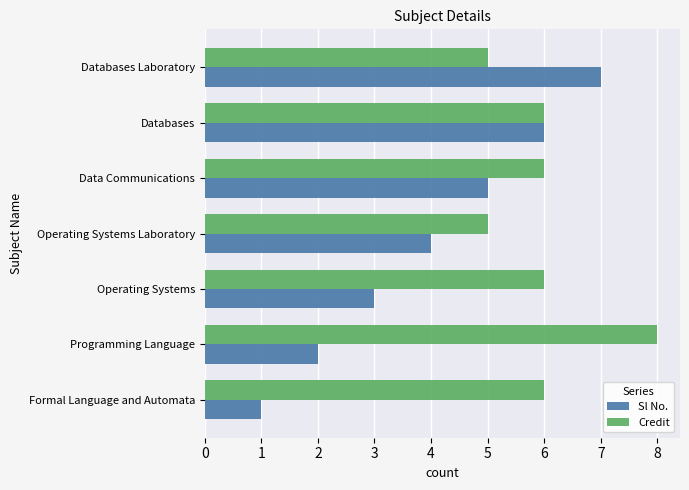

Rank the series by their maximum value, from lowest to highest.

Sl No., Credit